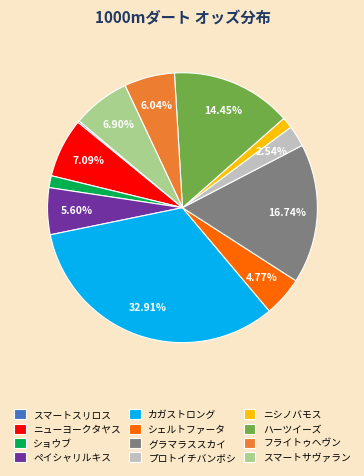

What is the largest slice in the pie chart?

カガストロング